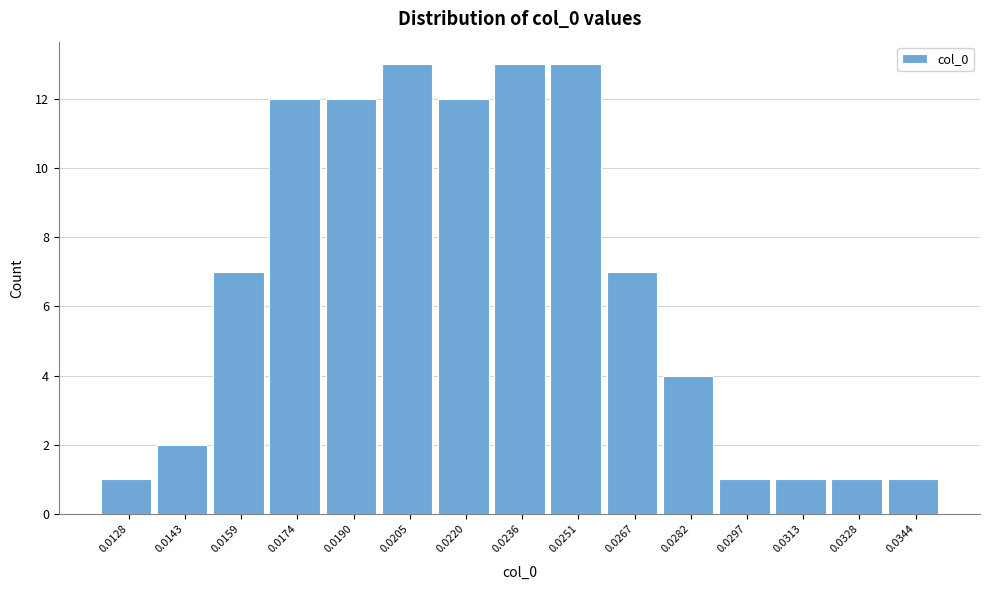

Reading left to right, extract all data points from this chart.

1	2	7	12	12	13	12	13	13	7	4	1	1	1	1